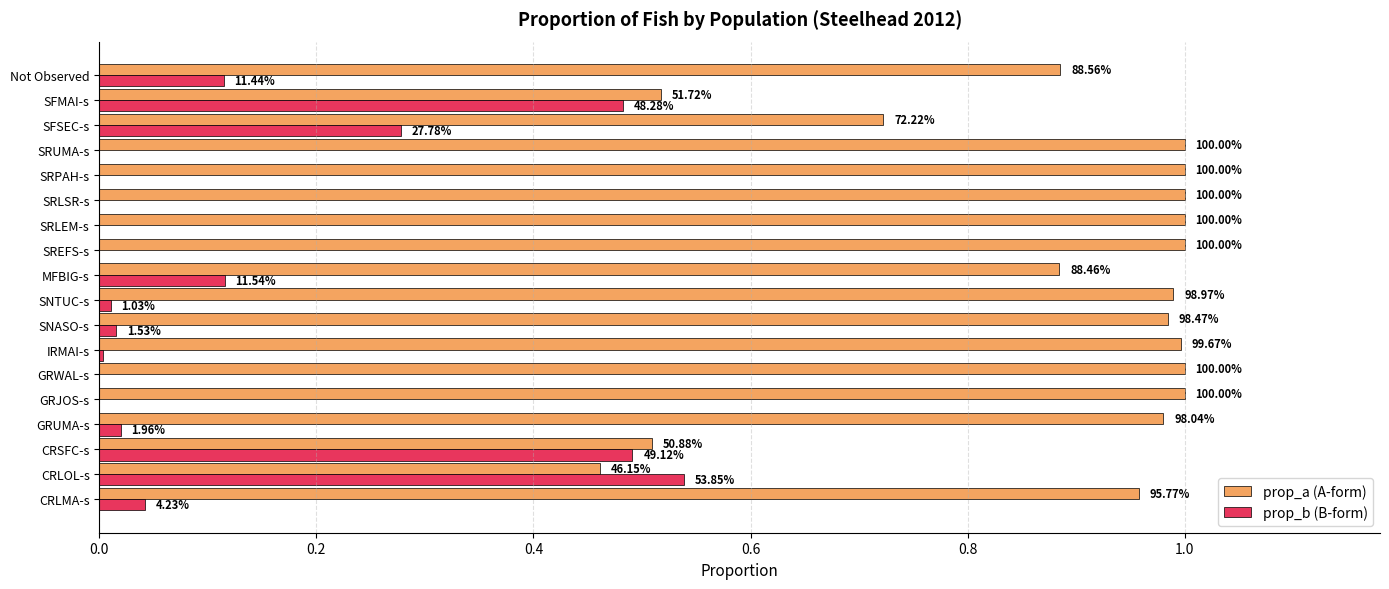

What is the minimum value for prop_a (A-form)?

0.5